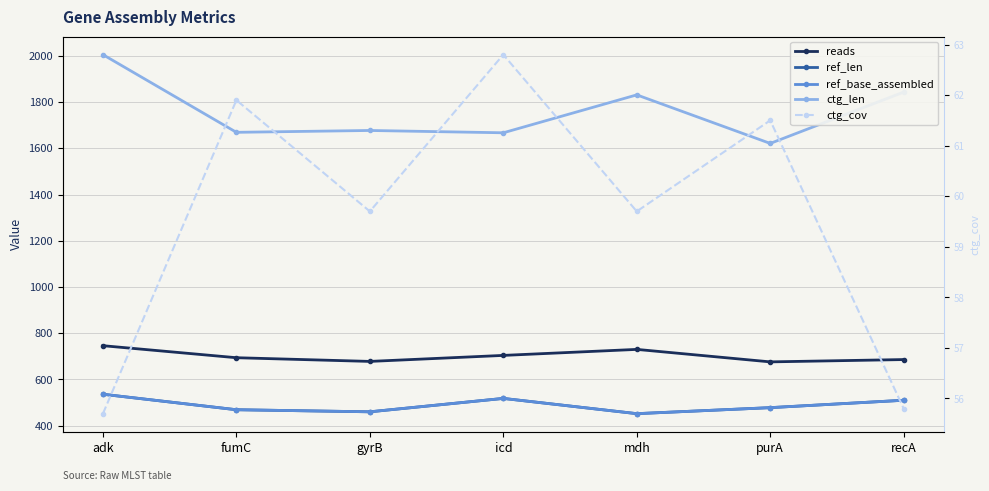

Is the value of ref_len at recA greater than the value of ctg_cov at adk?

Yes